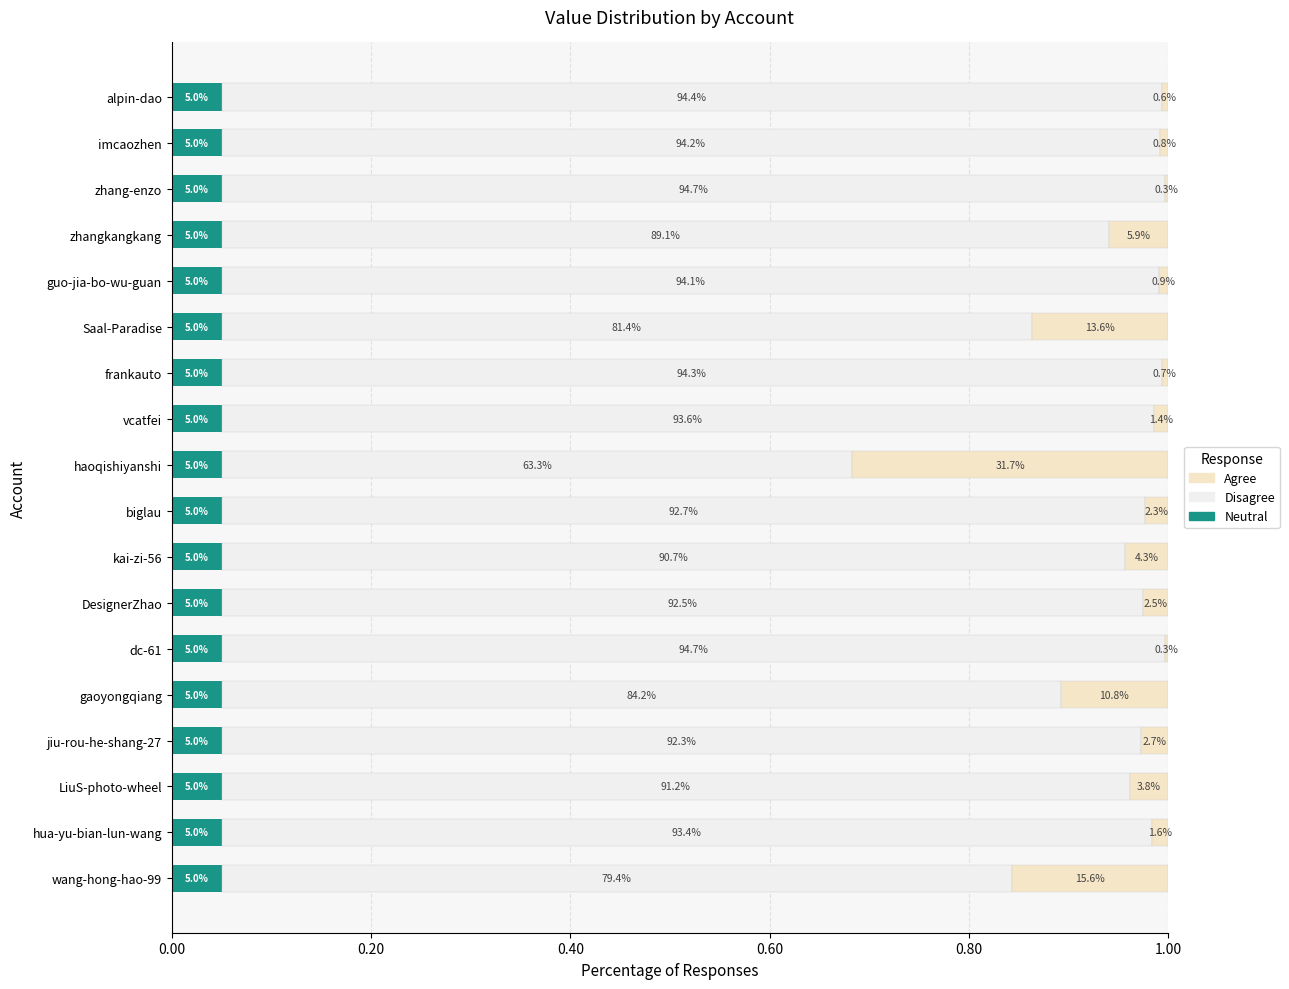

Count the Disagree values in the range 0 to 1.

18